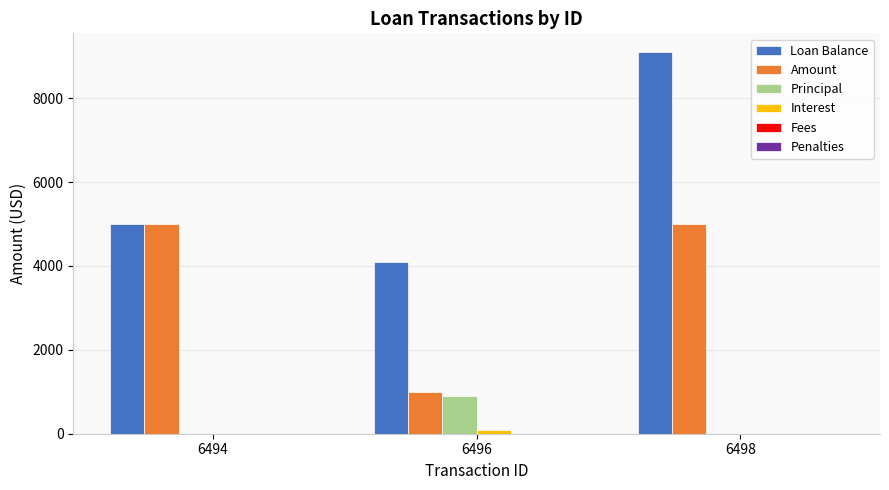

Which series changed the most between 6496 and 6498?

Loan Balance